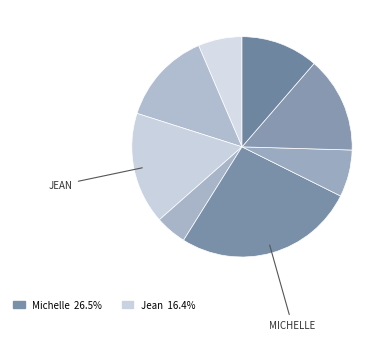

Rank the categories by value from lowest to highest.

João Eduardo Simplicio de Lima, Elisama Walter Machado, Oxana Andreli da Silva, Sheila Catarina de Campos, Ildo Matheus Picinato, Paulo Roberto da Silva Junior, Jean Lucas Ferreira, Michelle Goncalves Mello